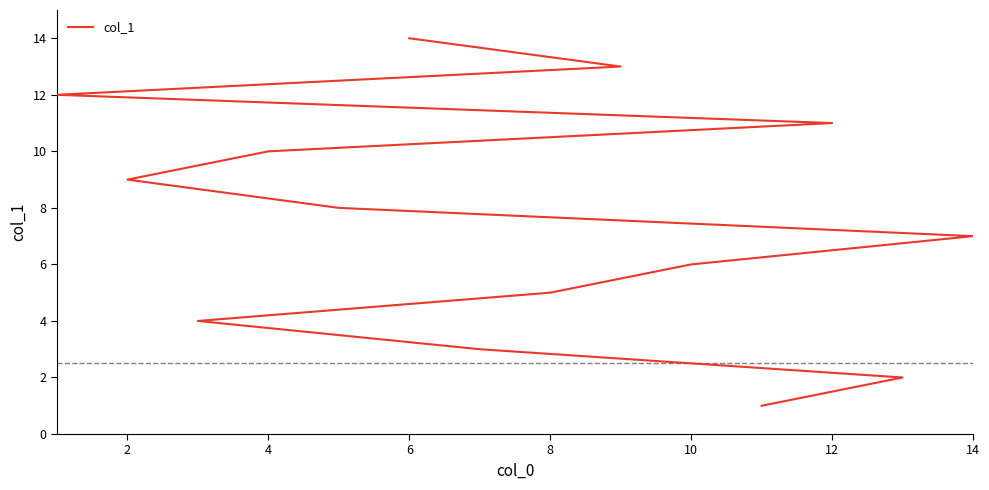

What is the average value?

8